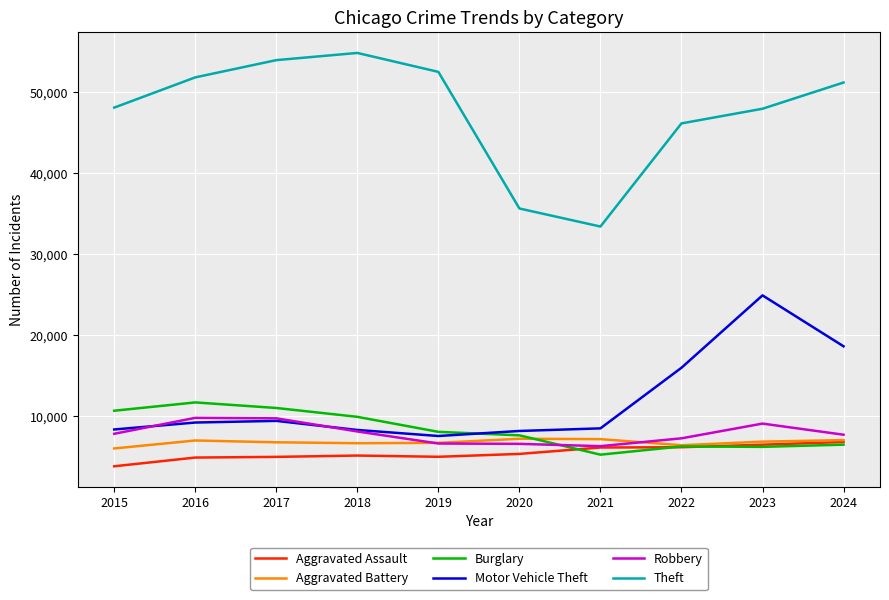

The Motor Vehicle Theft series shows 9427 at 2017. True or false?

True